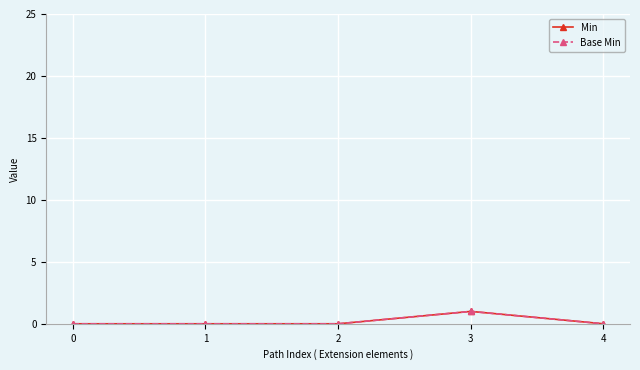

Which series changed the most between 0 and 4?

Min